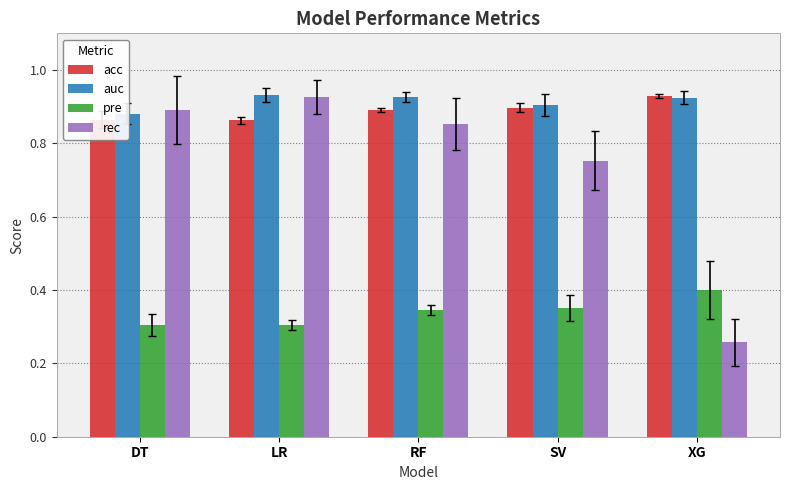

Which label corresponds to the smallest value in the chart?

XG